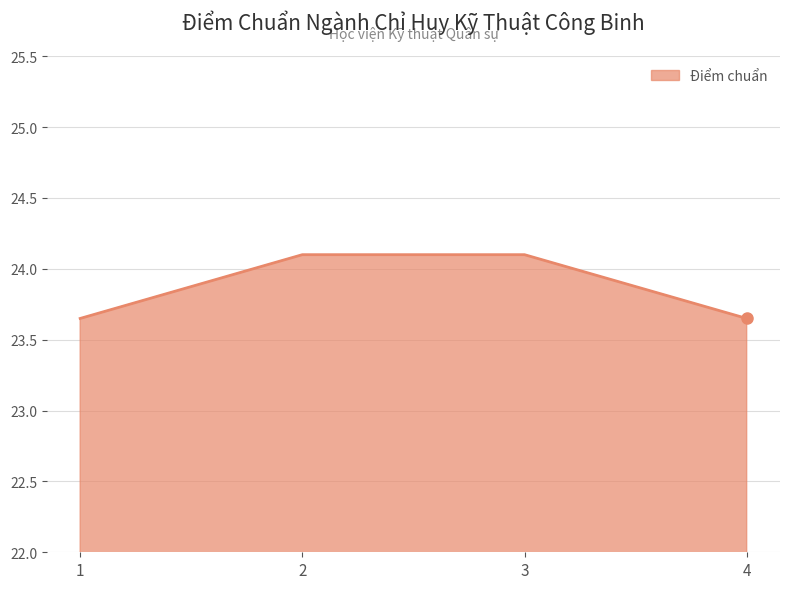

Is it true that the value at 4 is 4.8?

False